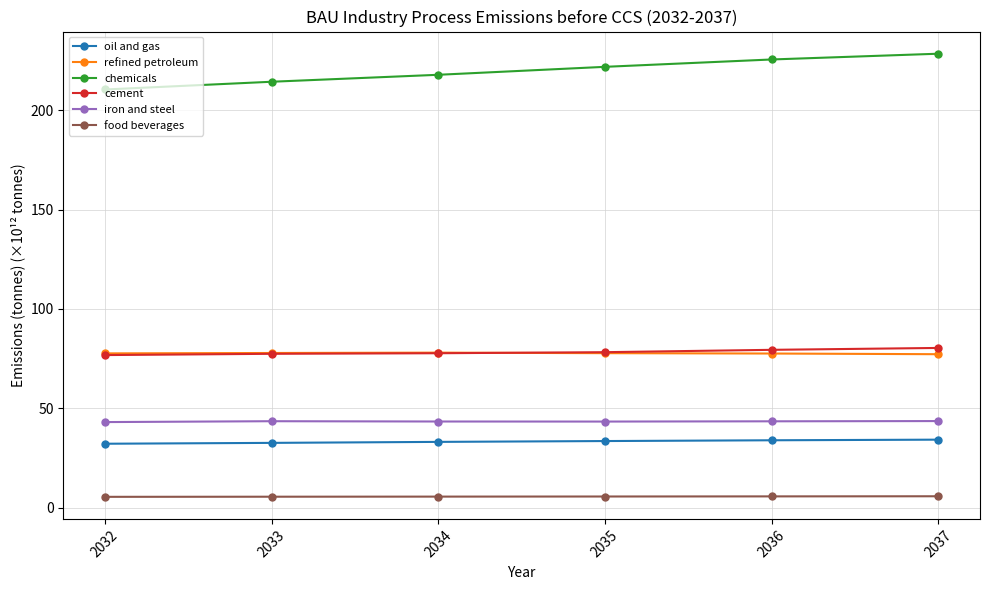

Is the value of iron and steel at 2035 greater than the value of cement at 2036?

No